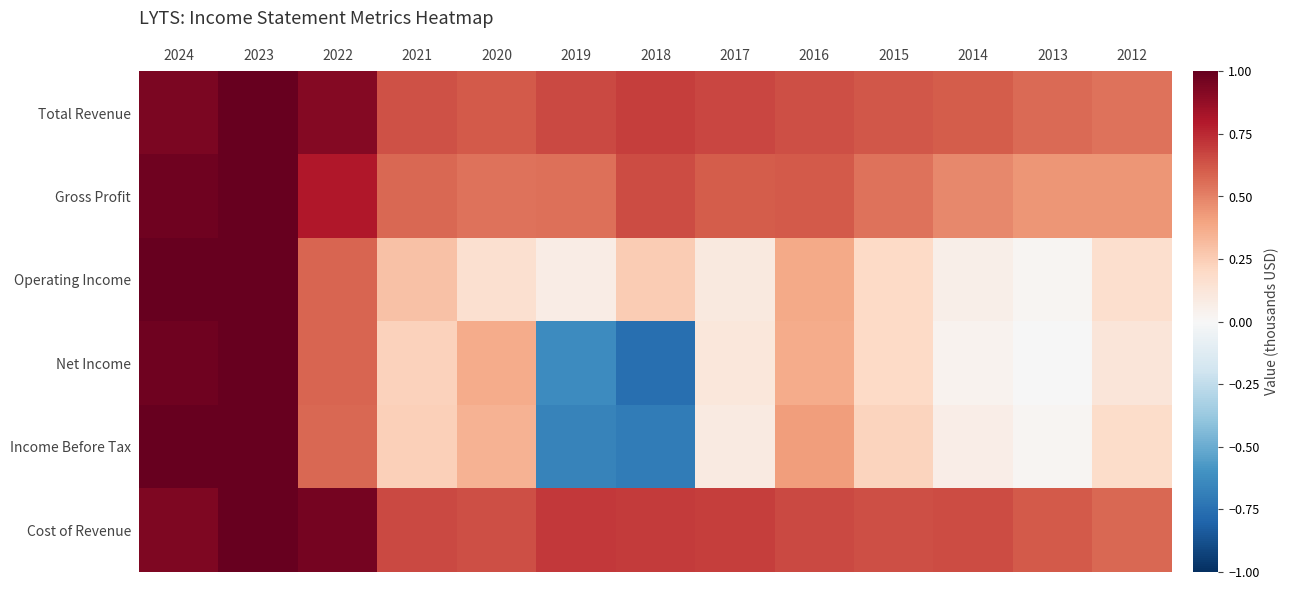

What is the maximum value shown in the chart?

1.0